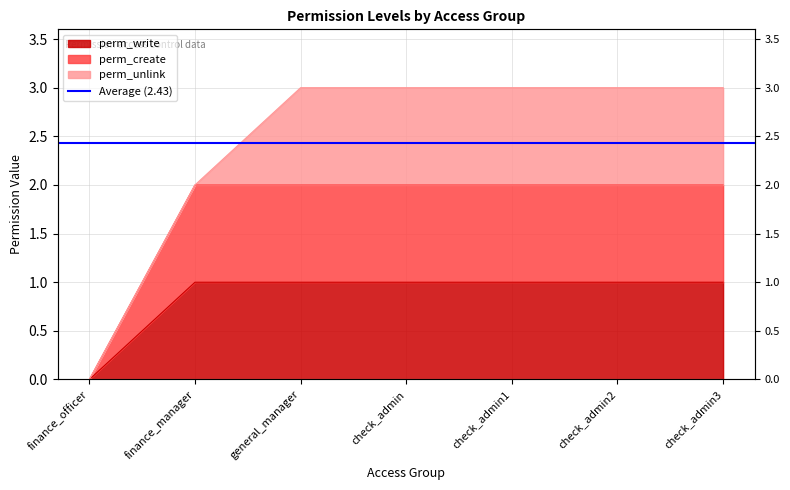

What is the approximate value of perm_create at general_manager?

2